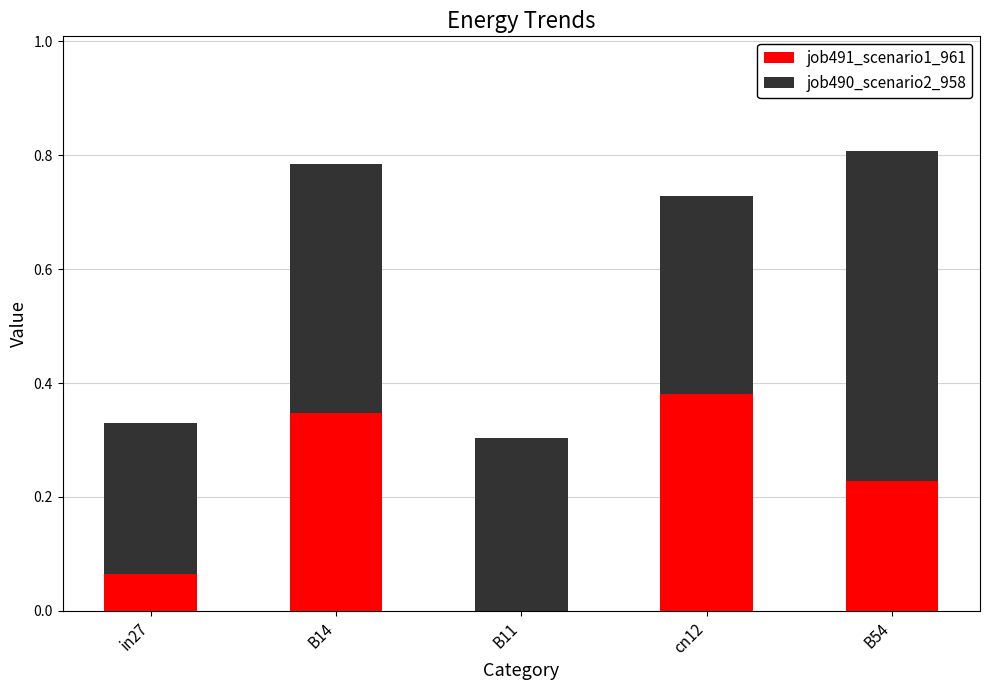

Does the chart contain stacked bars?

Yes